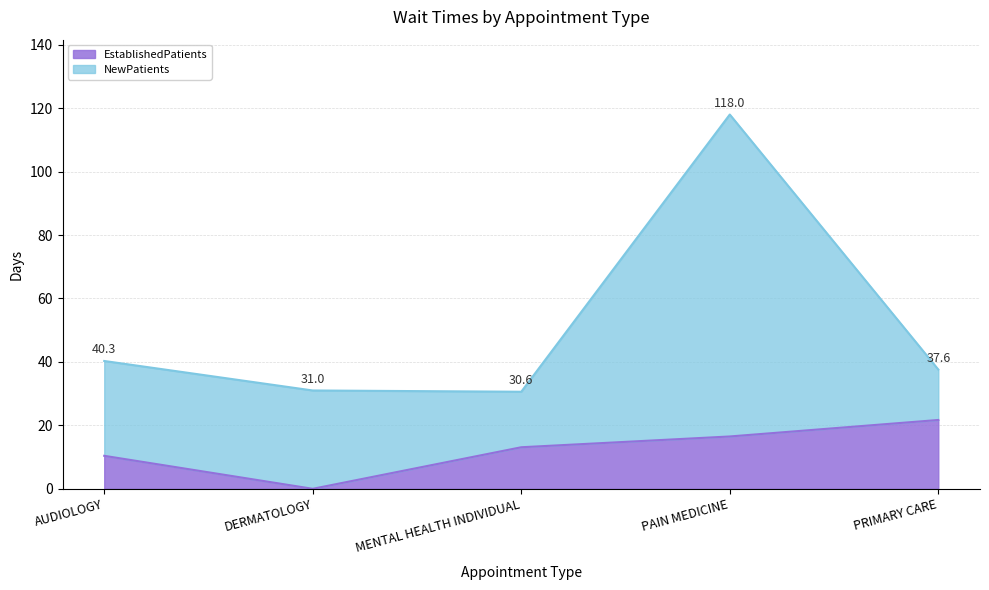

Rank the categories by value from highest to lowest.

PRIMARY CARE, PAIN MEDICINE, MENTAL HEALTH INDIVIDUAL, AUDIOLOGY, DERMATOLOGY